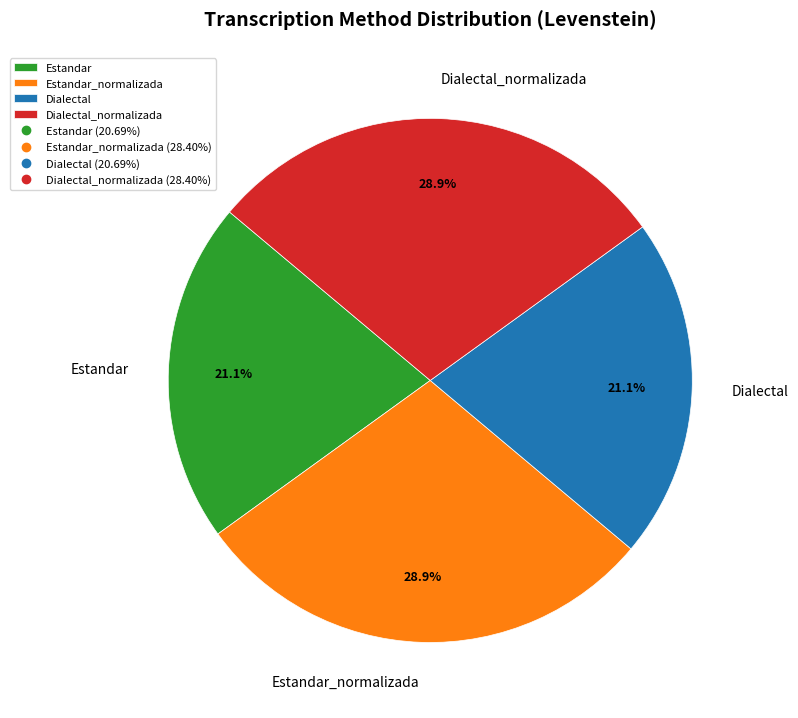

How many segments does this pie chart have?

4